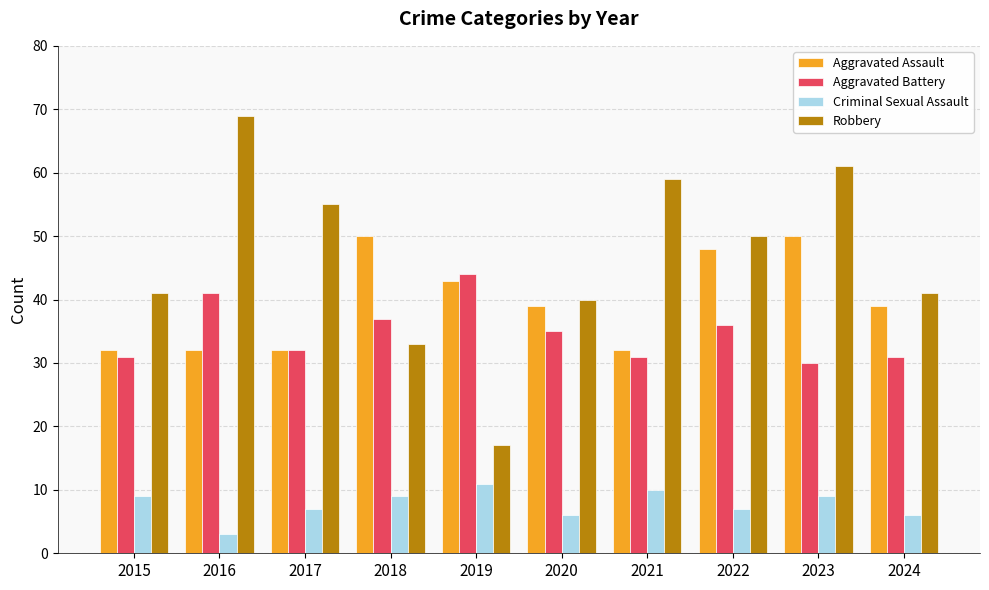

Which series has the largest total across all categories?

Robbery